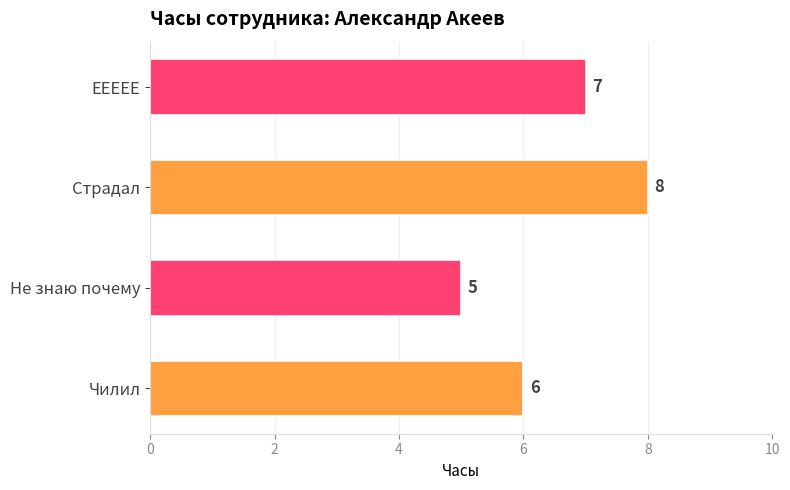

Between Не знаю почему and Страдал, which is larger?

Страдал